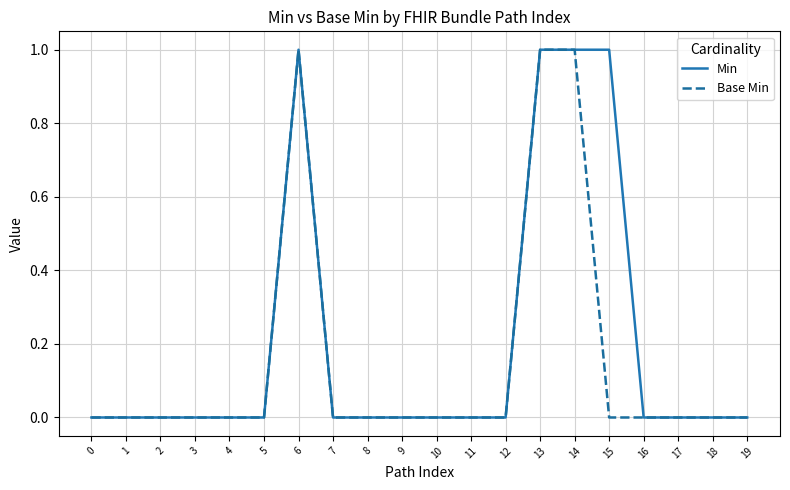

Rank the series by their average value, from lowest to highest.

Base Min, Min